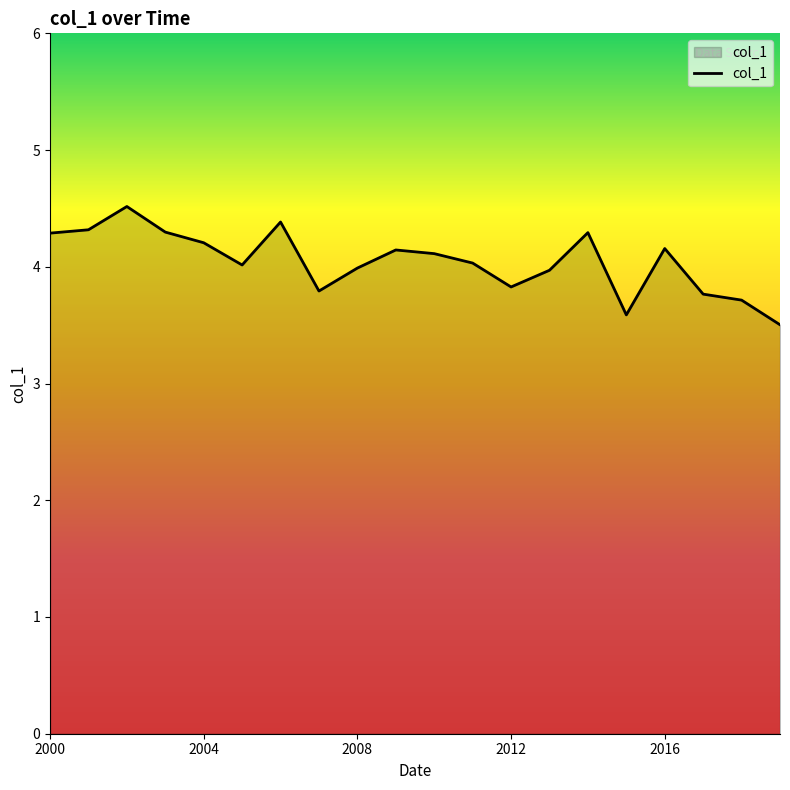

What is the difference between the maximum and minimum values?

1.0